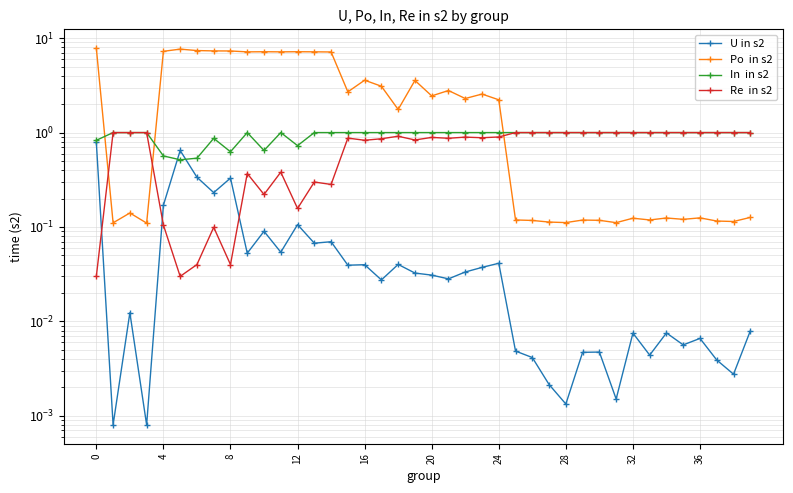

At how many categories does at least one series exceed 3?

15